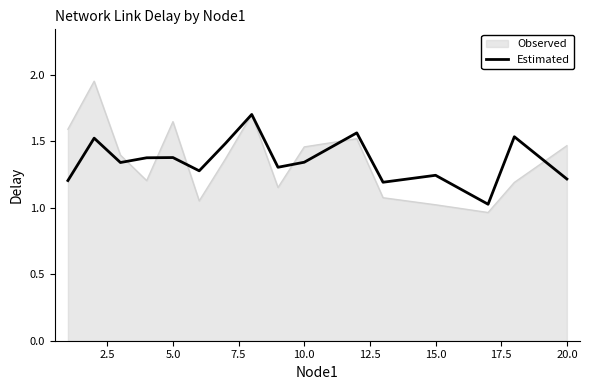

How many lines are shown in the chart?

2